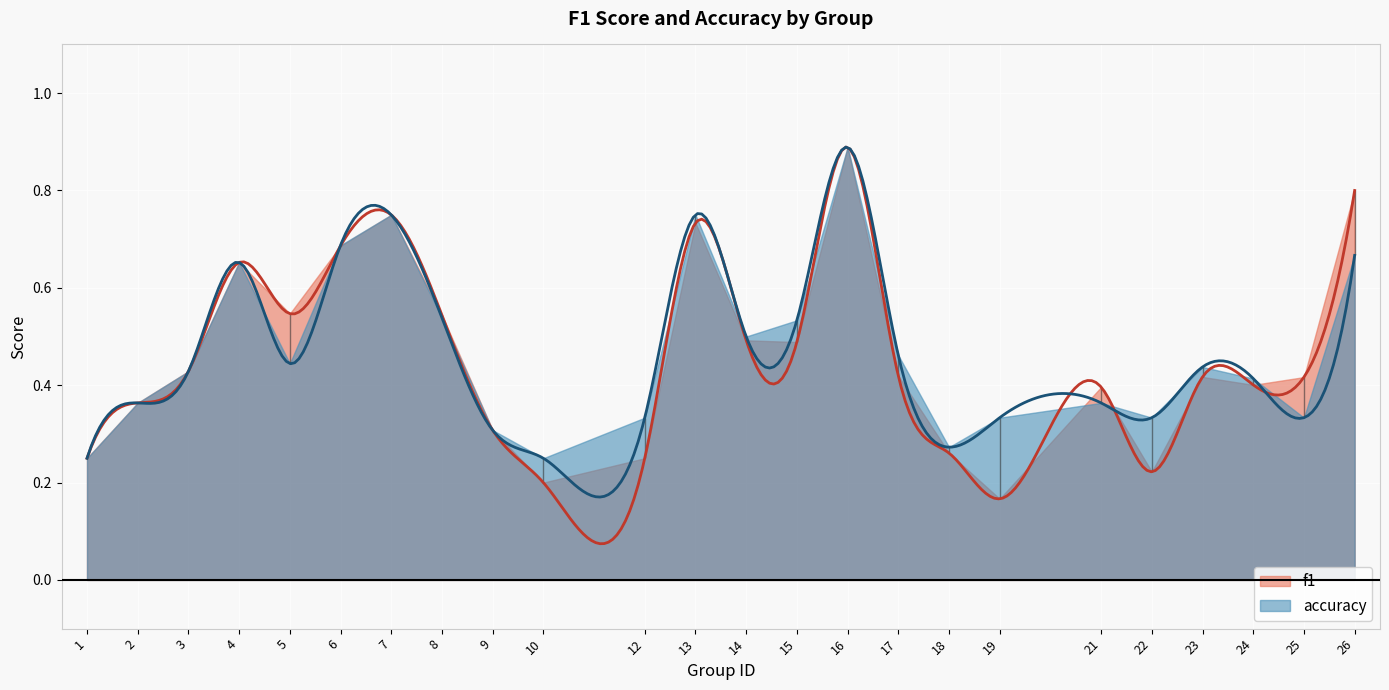

Where is accuracy nearest to the value 0?

1